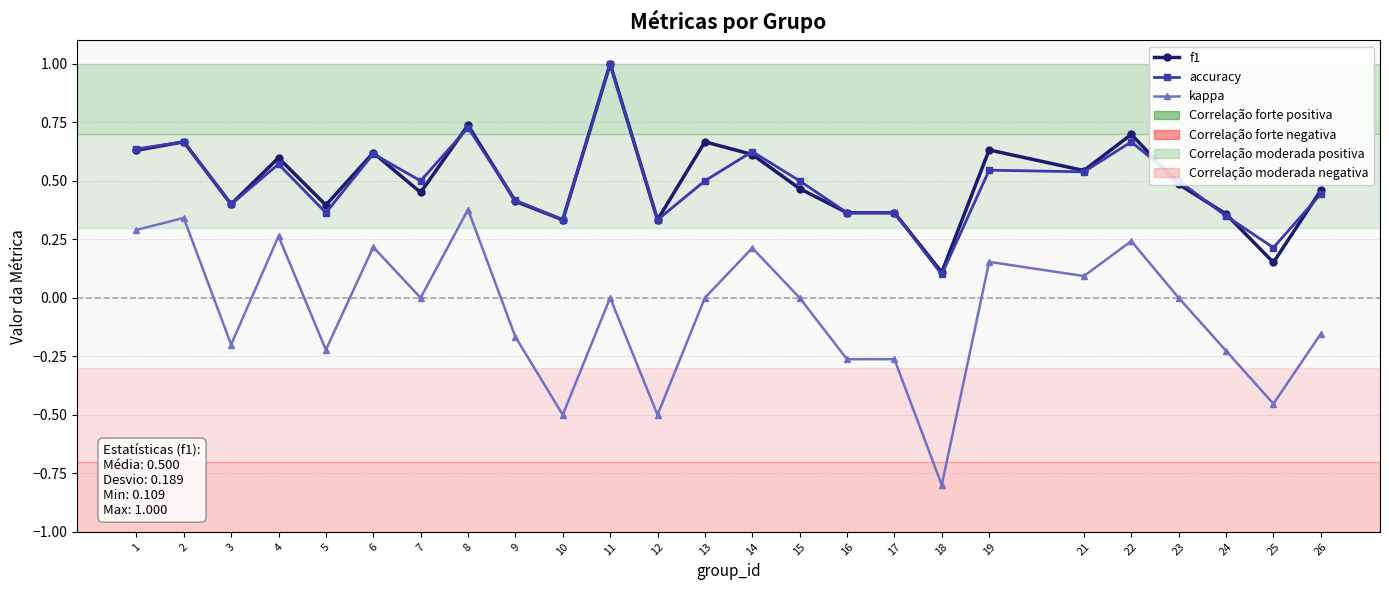

What is the total value across all series at 13?

1.2